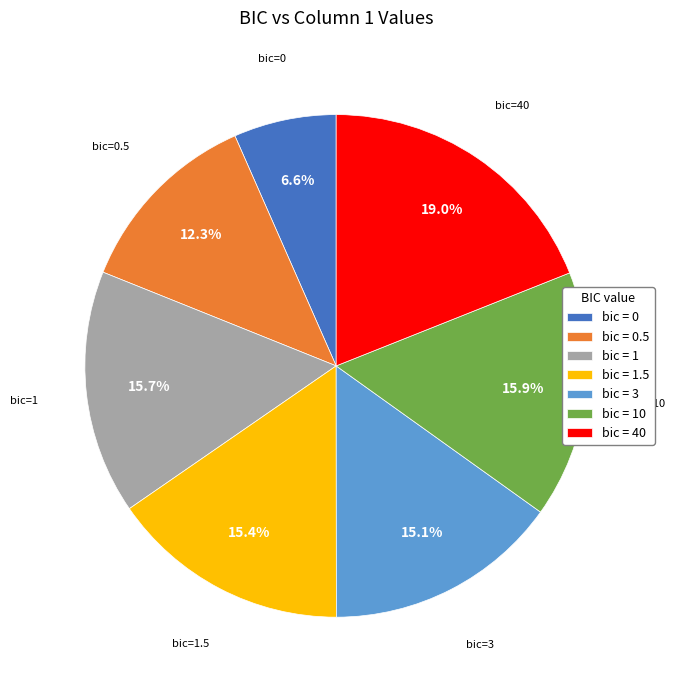

Which has a higher value, bic = 1.5 or bic = 40?

bic = 40